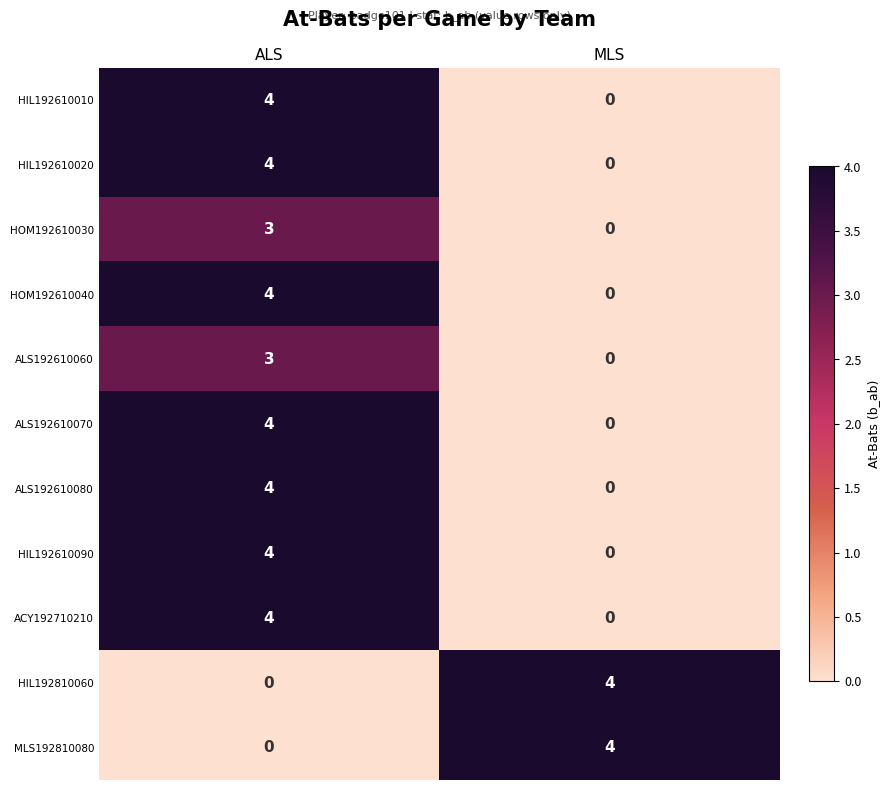

Reading right to left, list all the values displayed in this chart.

HIL192610010: 0	4
HIL192610020: 0	4
HOM192610030: 0	3
HOM192610040: 0	4
ALS192610060: 0	3
ALS192610070: 0	4
ALS192610080: 0	4
HIL192610090: 0	4
ACY192710210: 0	4
HIL192810060: 4	0
MLS192810080: 4	0